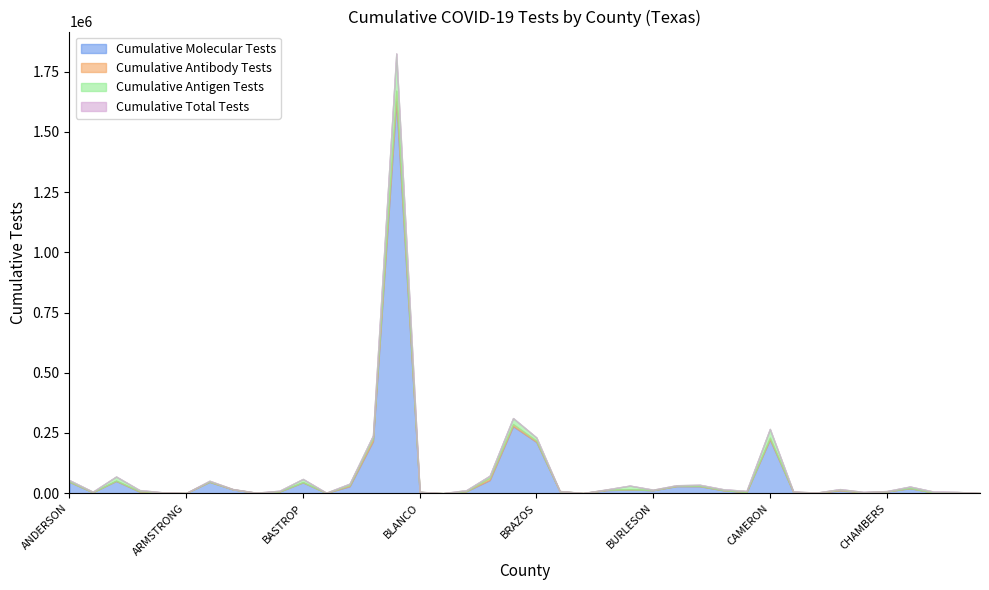

Which series has the widest spread of values?

Cumulative Total Tests